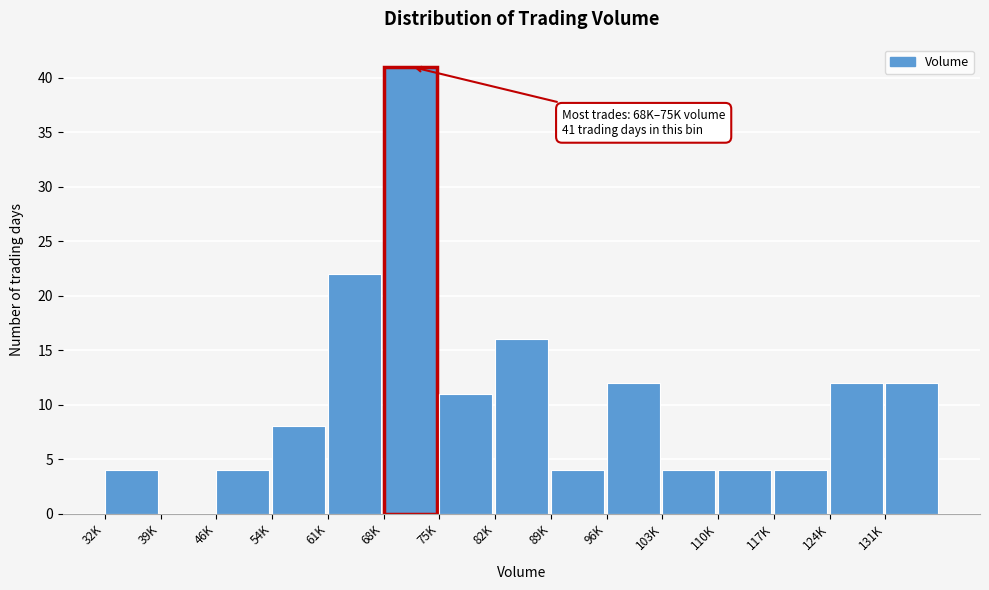

Reading right to left, extract all data points from this chart.

131K=12	124K=12	117K=4	110K=4	103K=4	96K=12	89K=4	82K=16	75K=11	68K=41	61K=22	54K=8	46K=4	39K=0	32K=4